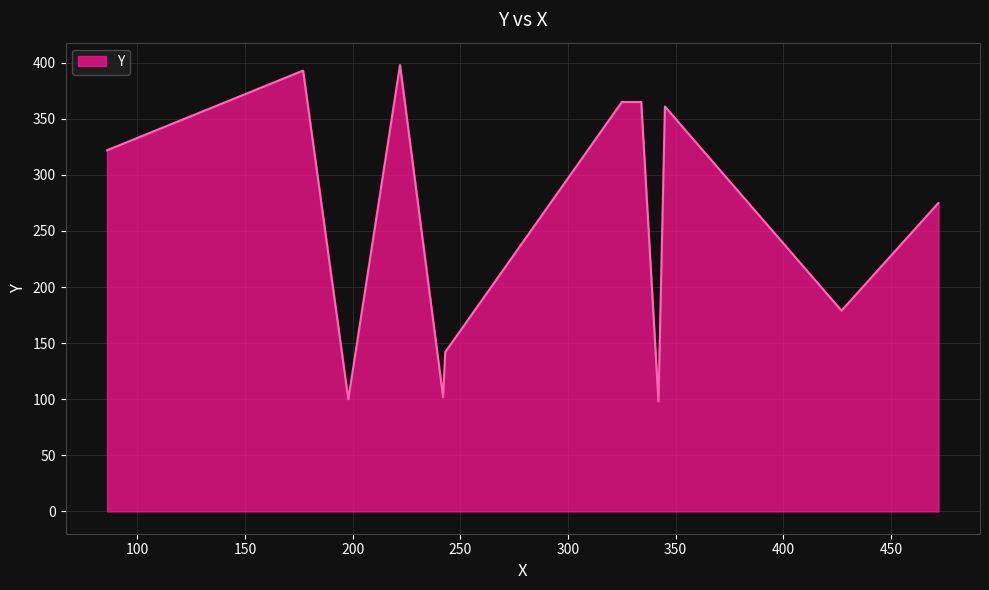

What is the greatest value displayed?

398